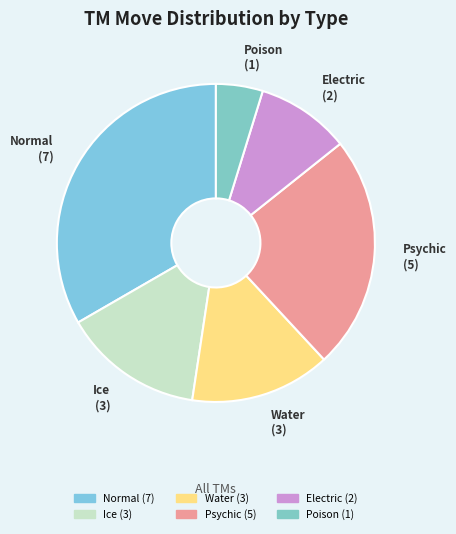

Does Ice account for over 50% of the chart?

No